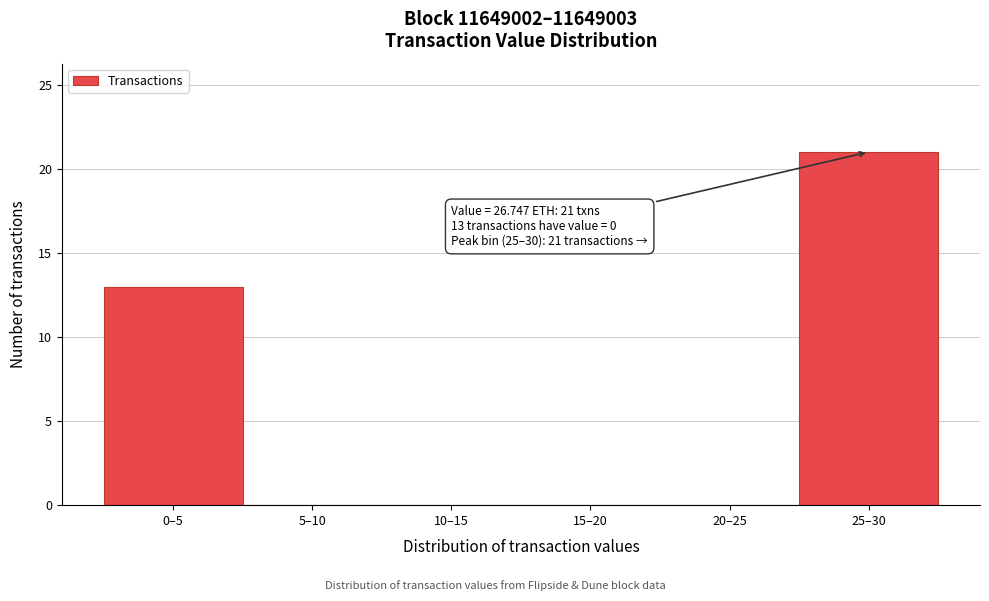

Reading right to left, transcribe all the data shown in this chart.

25–30=21	20–25=0	15–20=0	10–15=0	5–10=0	0–5=13